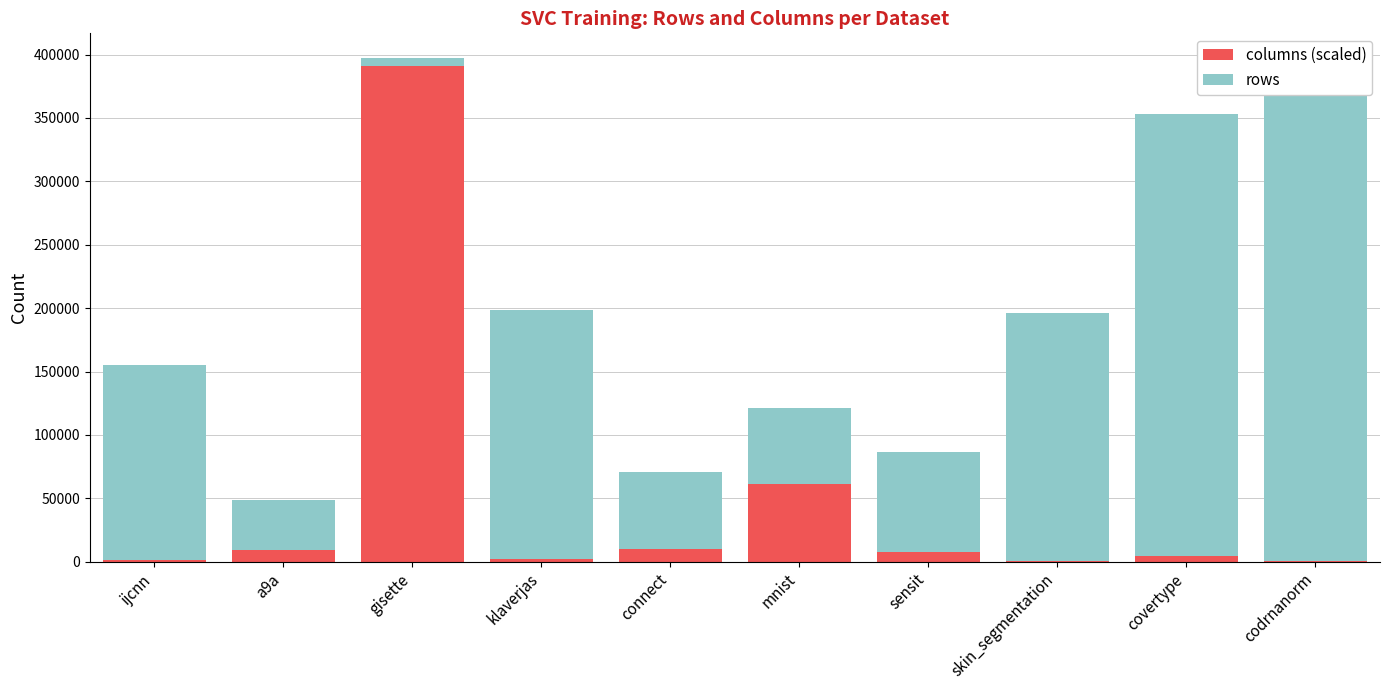

Rank the categories by columns (scaled) value from lowest to highest.

skin_segmentation, codrnanorm, ijcnn, klaverjas, covertype, sensit, a9a, connect, mnist, gisette